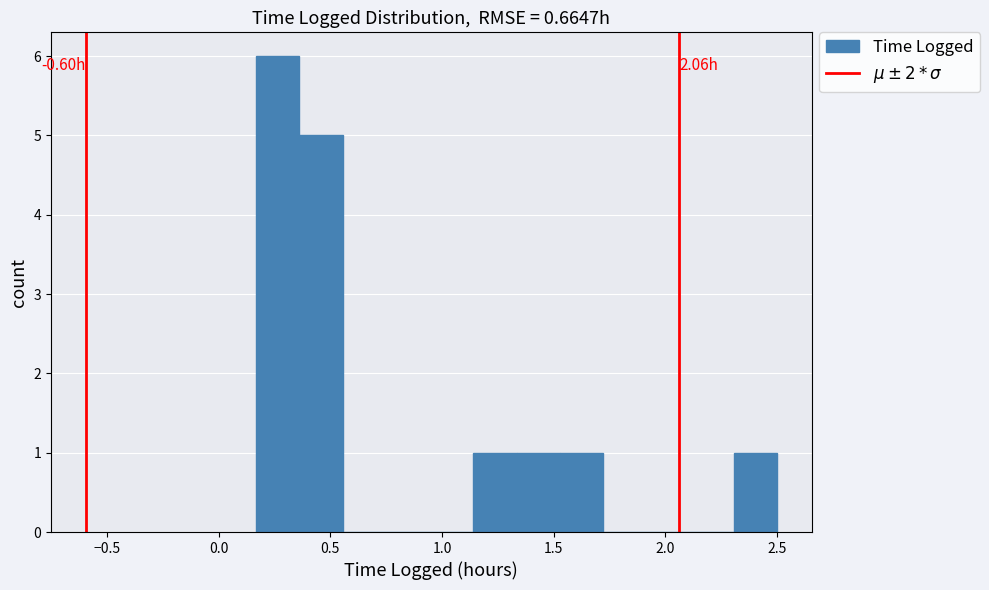

Around what value on the x-axis is the tallest bar? Give the approximate position of its centre, as read against the axis.

0.25